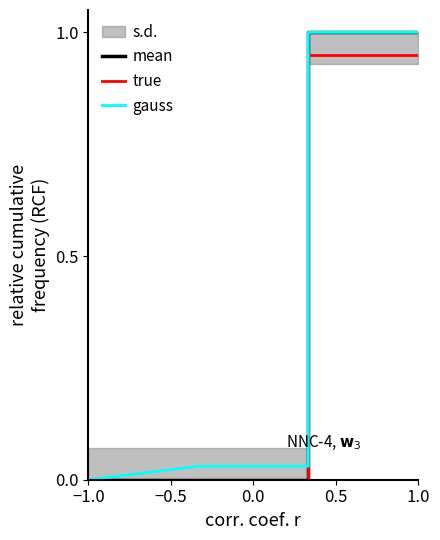

How many data points does each series have?

5